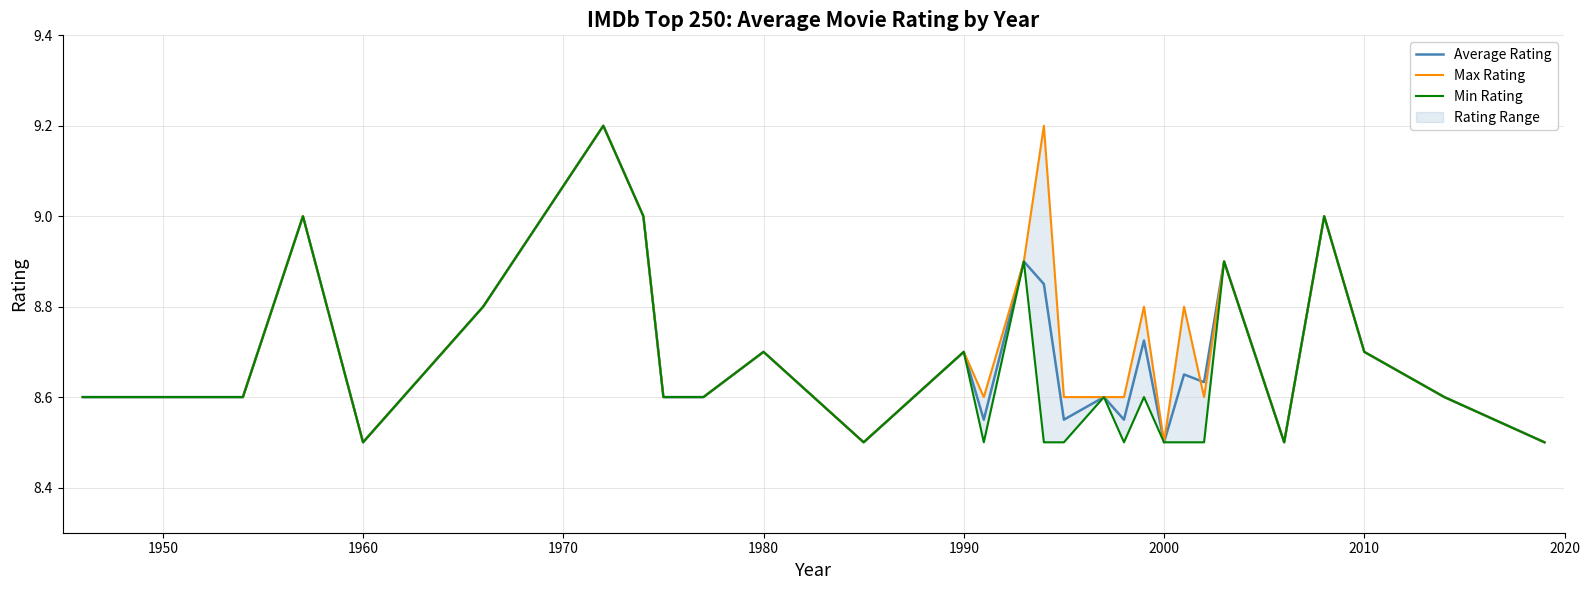

True or false: Average Rating and Min Rating intersect in this chart.

False